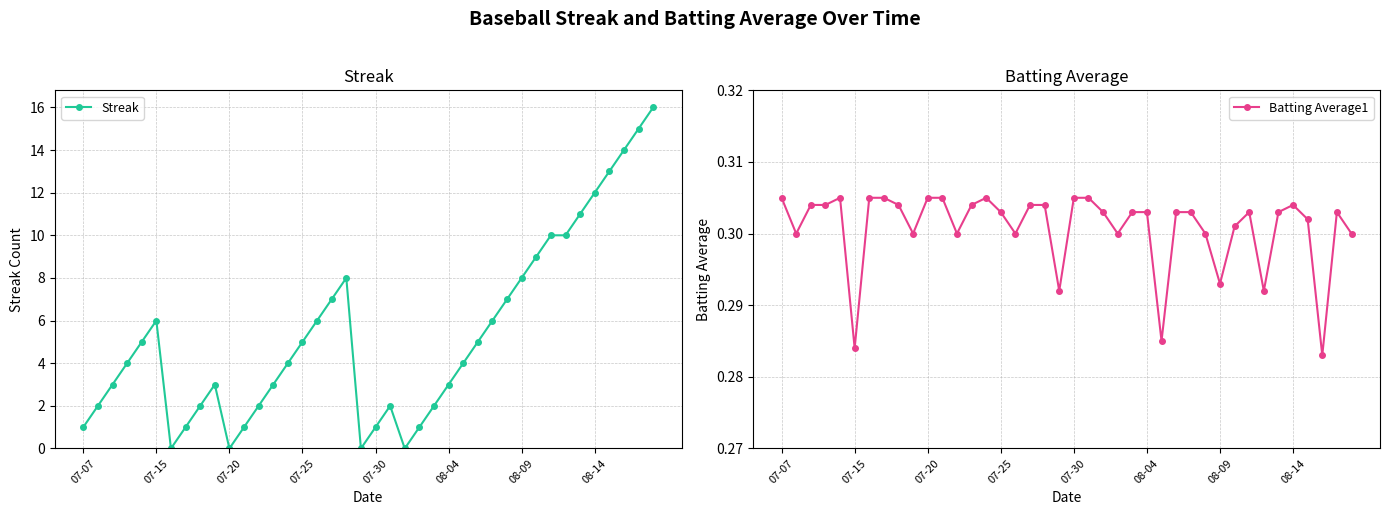

How many categories are shown in the chart?

40